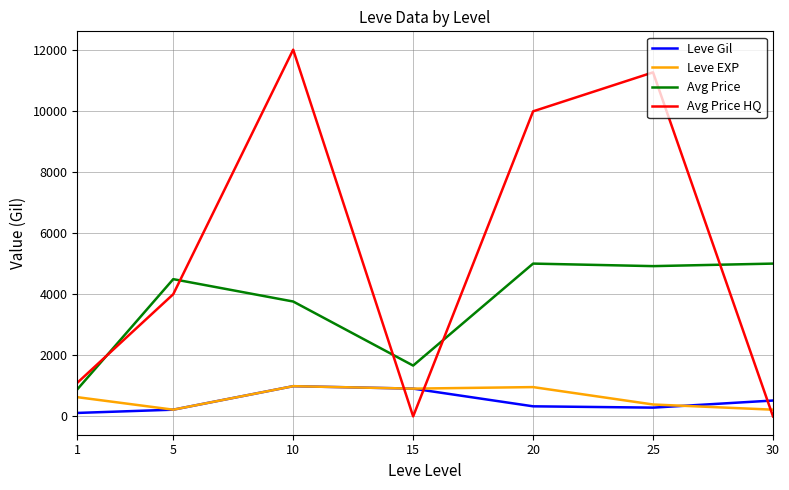

At which category does the chart reach its peak across all series?

10